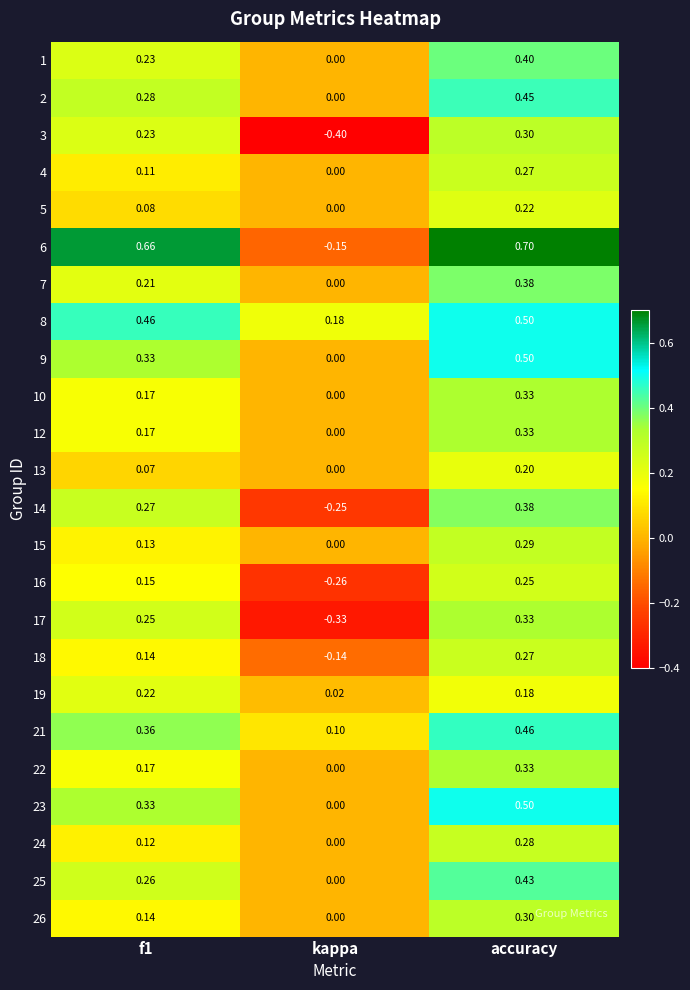

What is the difference between the highest and lowest values at f1?

0.6